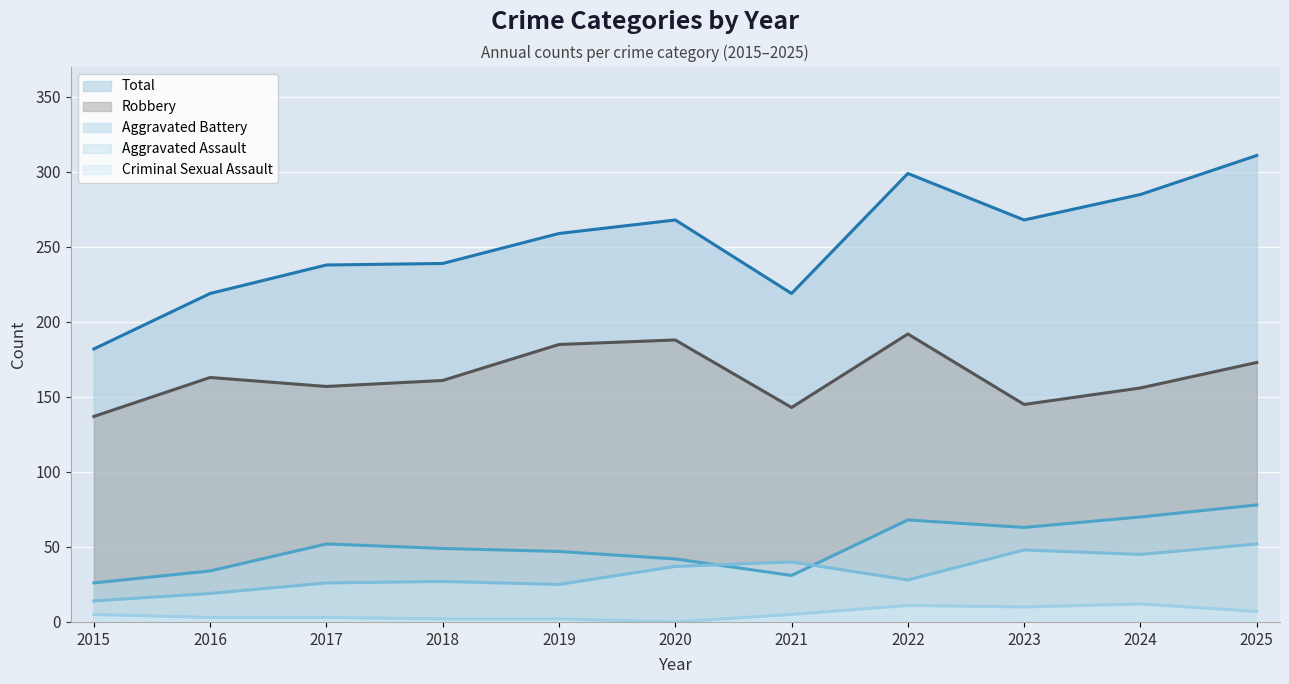

Reading left to right, what are all the values shown in this chart?

Aggravated Assault: 2015=14	2016=19	2017=26	2018=27	2019=25	2020=37	2021=40	2022=28	2023=48	2024=45	2025=52
Aggravated Battery: 2015=26	2016=34	2017=52	2018=49	2019=47	2020=42	2021=31	2022=68	2023=63	2024=70	2025=78
Criminal Sexual Assault: 2015=5	2016=3	2017=3	2018=2	2019=2	2020=0	2021=5	2022=11	2023=10	2024=12	2025=7
Robbery: 2015=137	2016=163	2017=157	2018=161	2019=185	2020=188	2021=143	2022=192	2023=145	2024=156	2025=173
Total: 2015=182	2016=219	2017=238	2018=239	2019=259	2020=268	2021=219	2022=299	2023=268	2024=285	2025=311